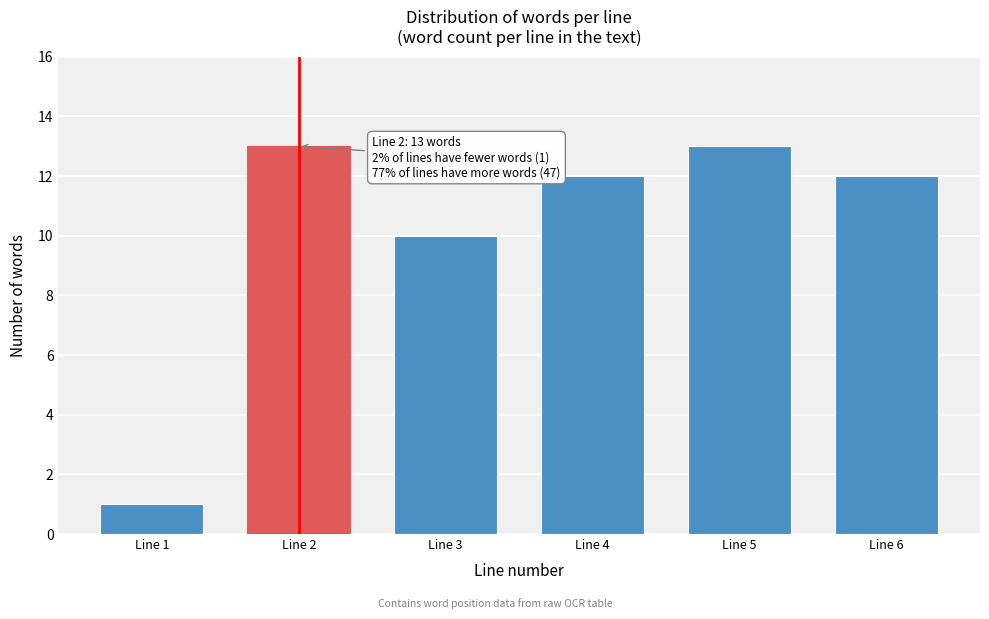

Reading right to left, list all the values displayed in this chart.

12	13	12	10	13	1